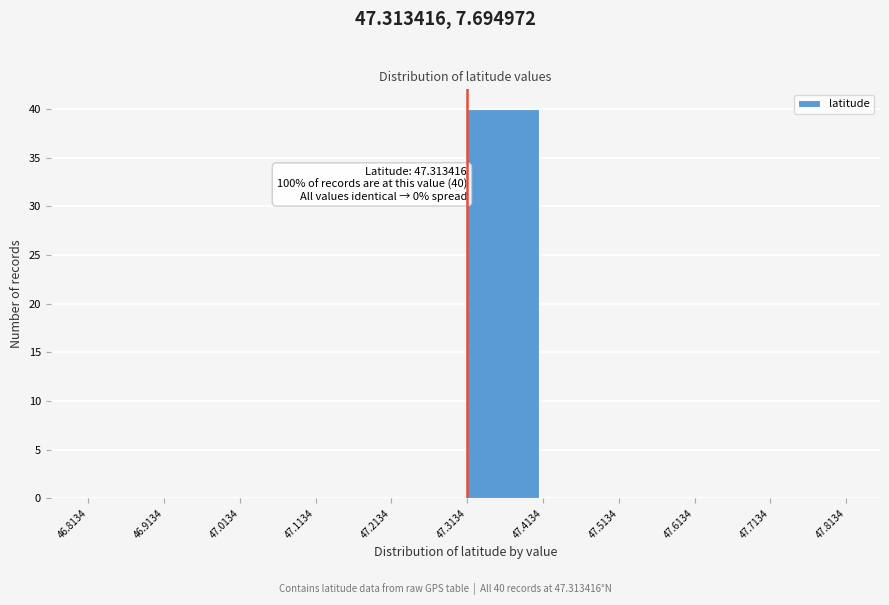

Over which range of the x-axis is the bar tallest?

47.3134 to 47.4134